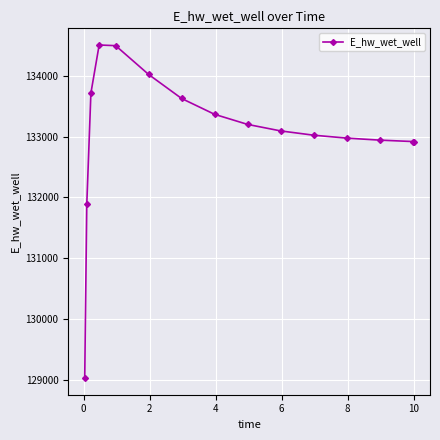

Is this an area chart (filled region under the line)?

No